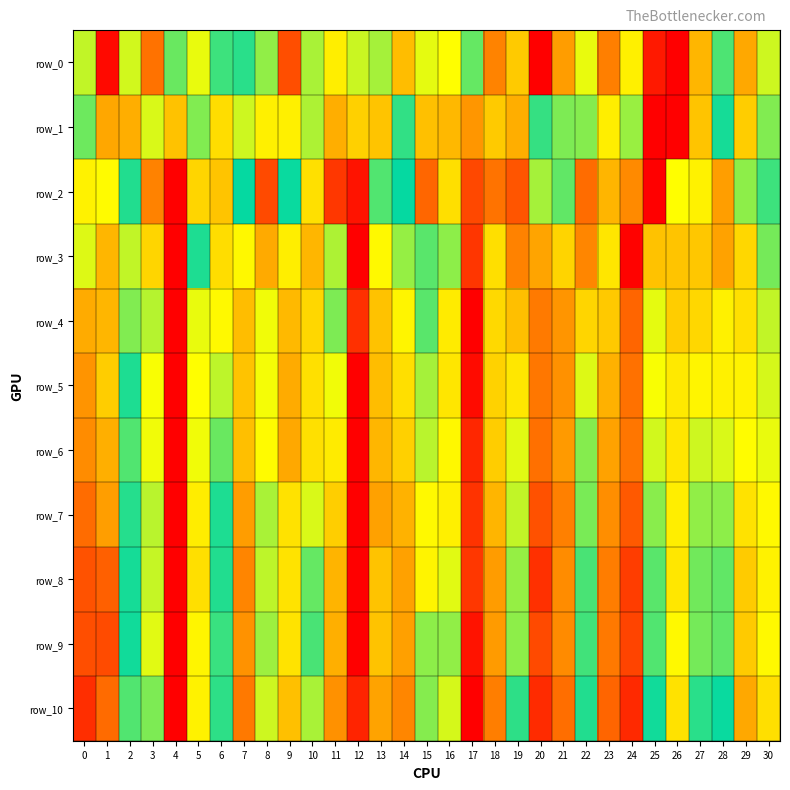

Which category has the highest value in the row_3 series?

4